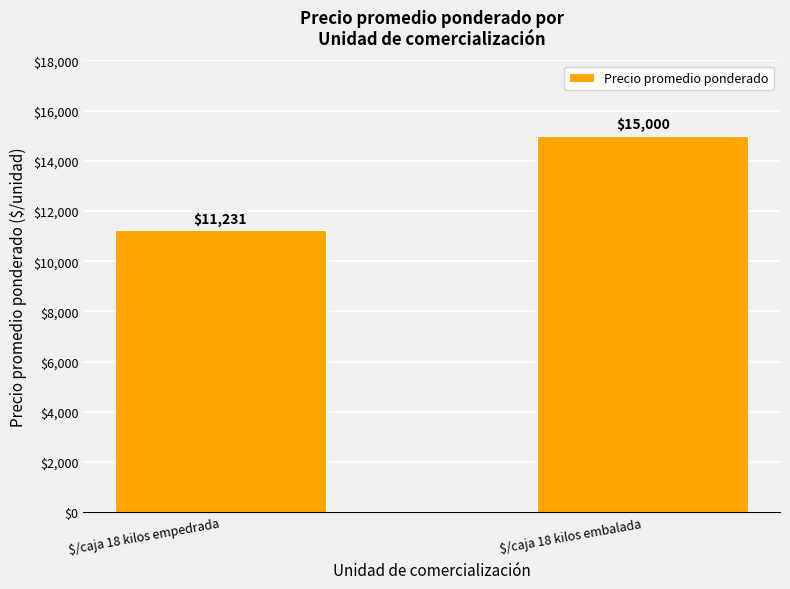

Which has a higher value, $/caja 18 kilos empedrada or $/caja 18 kilos embalada?

$/caja 18 kilos embalada